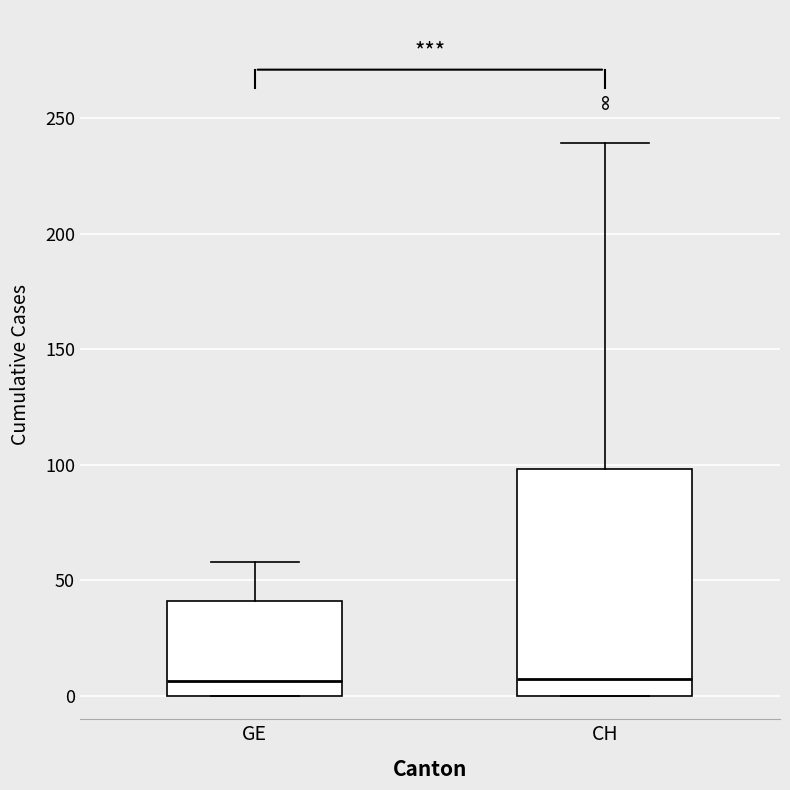

Where is the upper edge of the box for GE on the y-axis? The values are not printed on the chart, so give them approximately, as read against the axis.

40